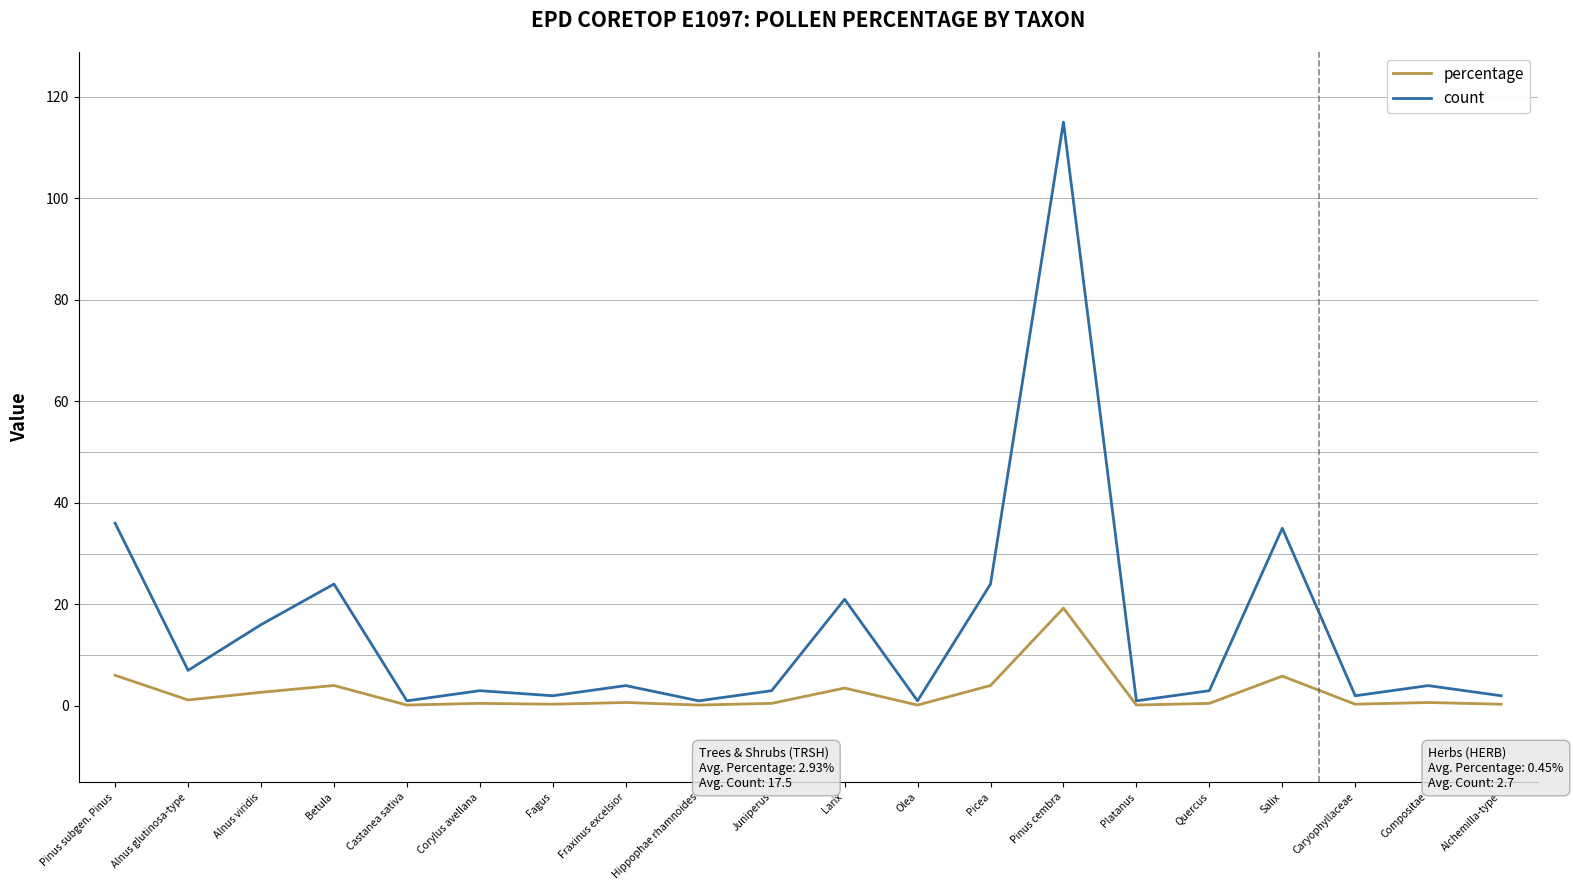

List the series in order of their peak value, highest first.

count, percentage